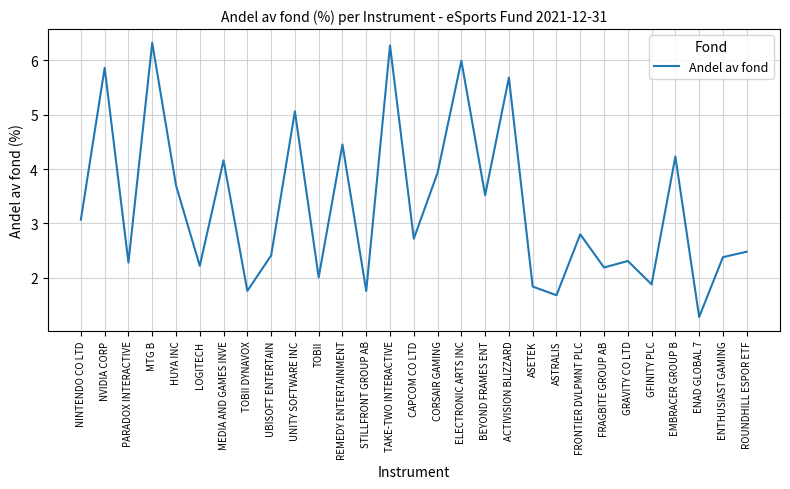

The value at GRAVITY CO LTD is 2.3. True or false?

True